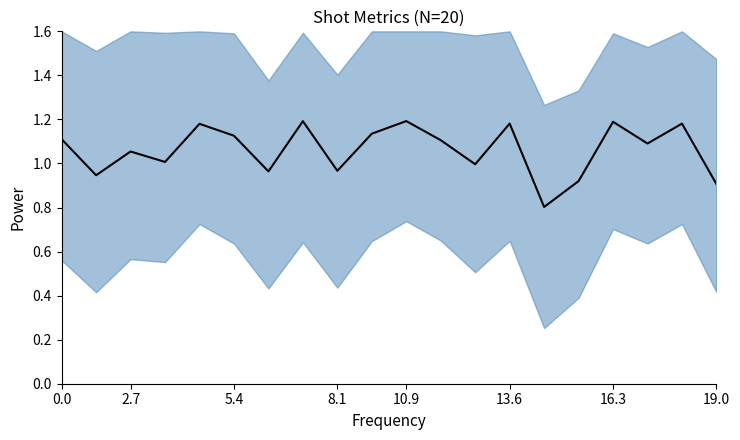

Between 2.7 and 16, which is larger?

16